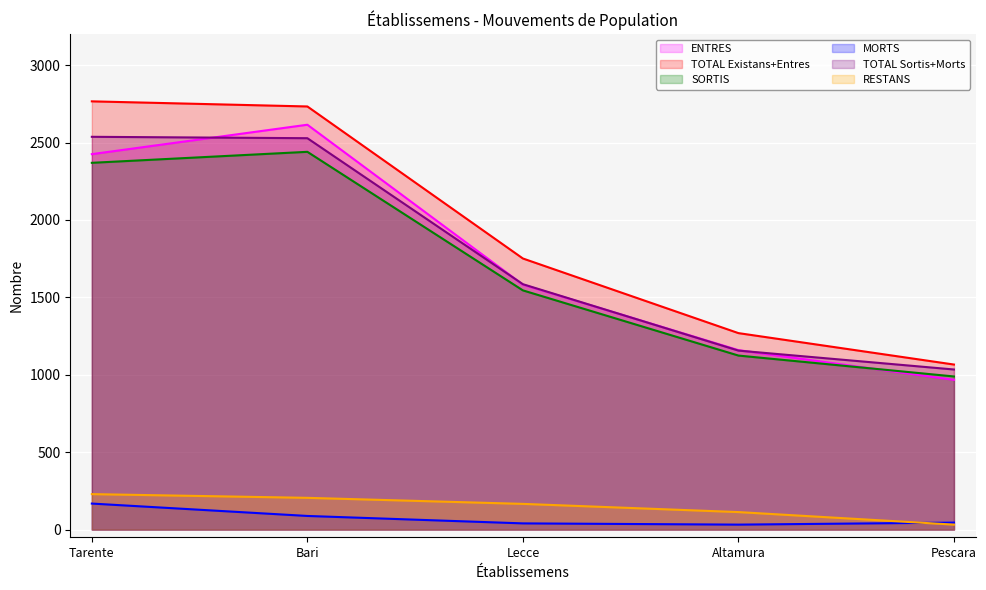

What is the minimum value shown in the chart?

32